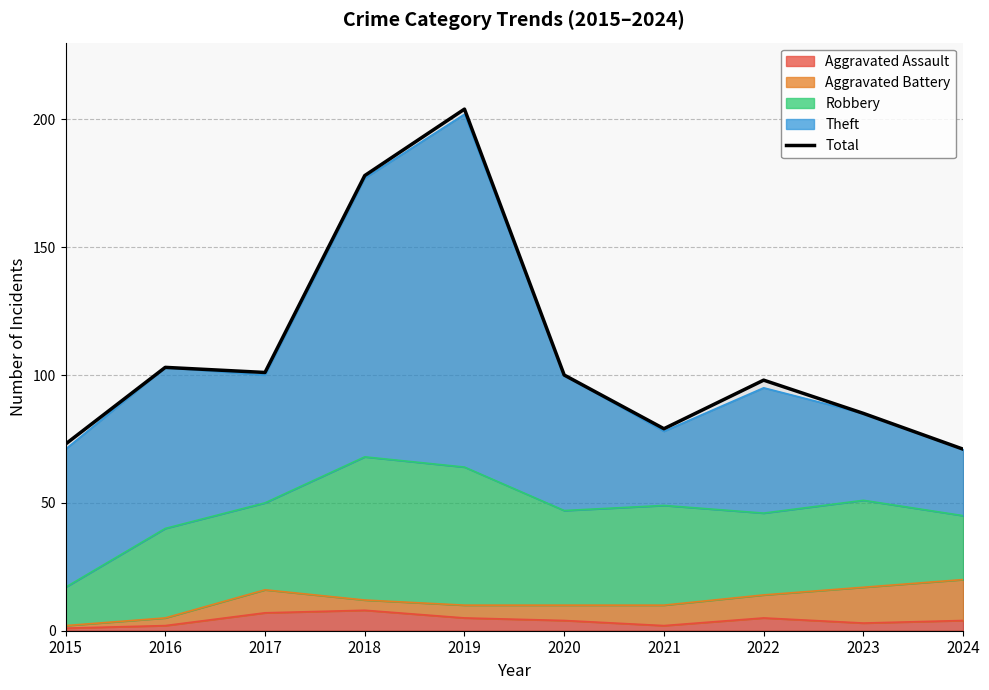

At which label is the value closest to 137?

2016